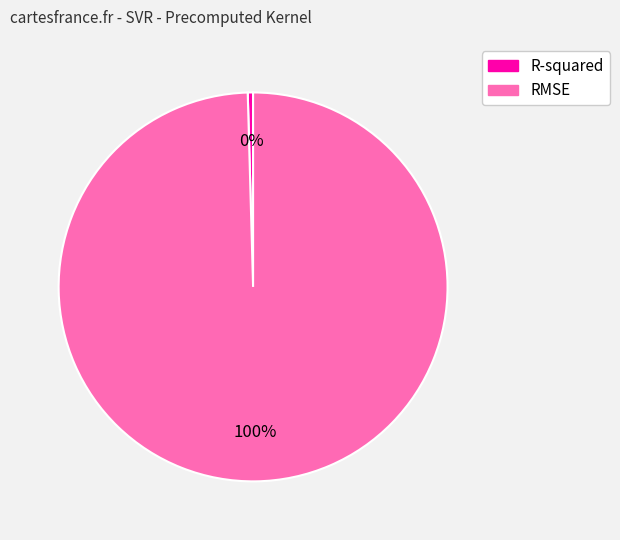

Do RMSE and R-squared together represent more than half of the pie?

Yes